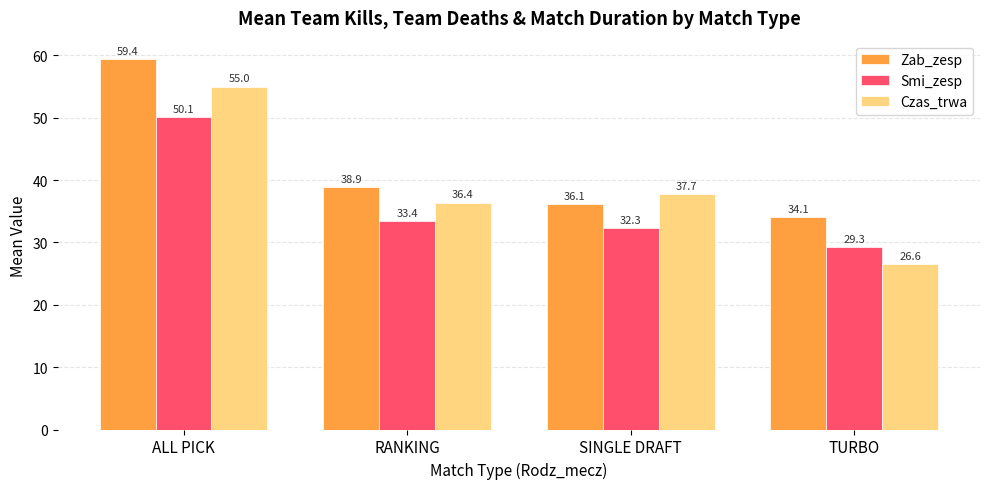

At which label does Zab_zesp reach its minimum?

TURBO